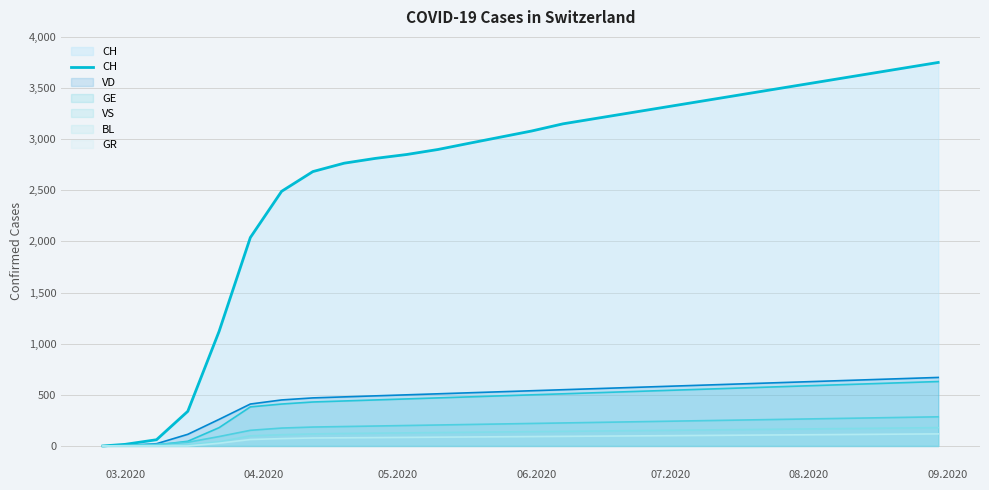

What is the greatest value displayed?

3750